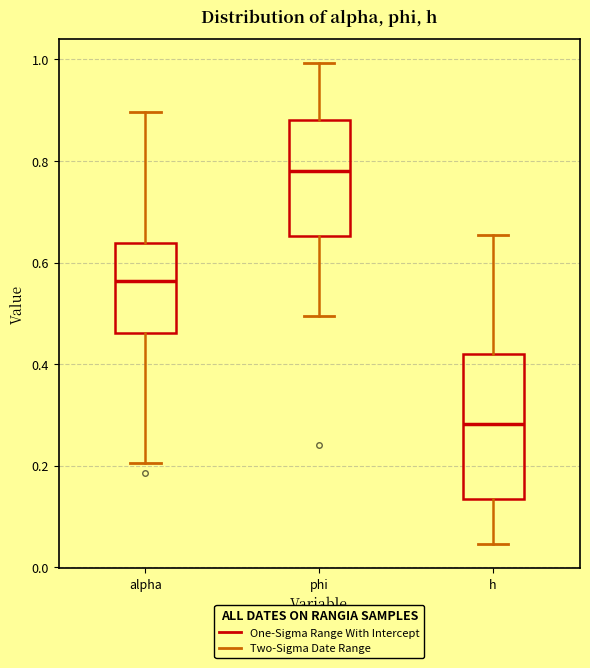

Reading left to right, read every box against the y-axis: the position of its median line, the range the box covers, and the ends of its whiskers. The values are not printed on the chart, so give them approximately, as read against the axis.

alpha: median 0.56, box 0.46 to 0.64, whiskers 0.20 to 0.90
phi: median 0.78, box 0.66 to 0.88, whiskers 0.50 to 1.00
h: median 0.28, box 0.14 to 0.42, whiskers 0.04 to 0.66